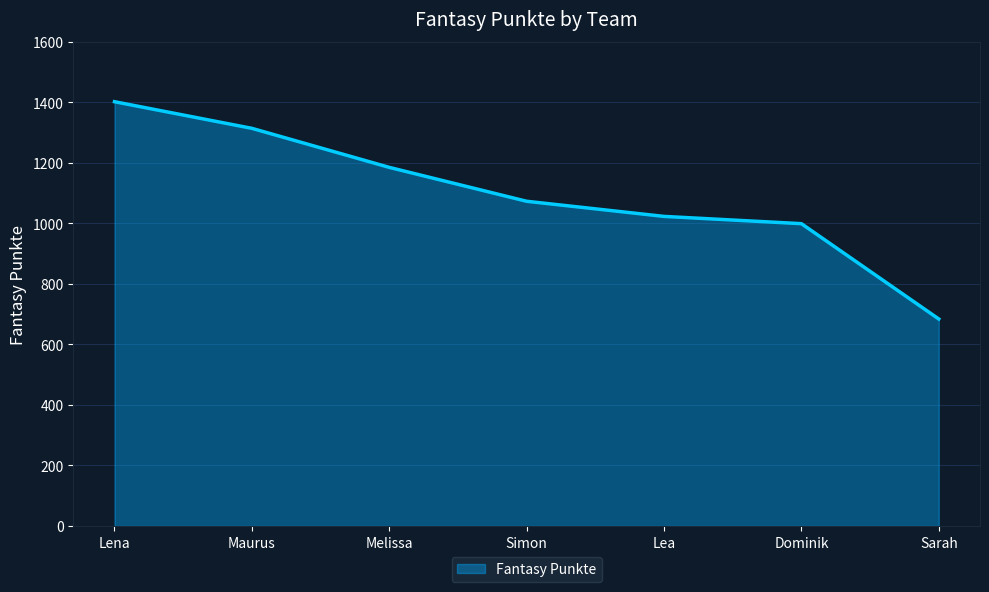

What is the greatest value displayed?

1402